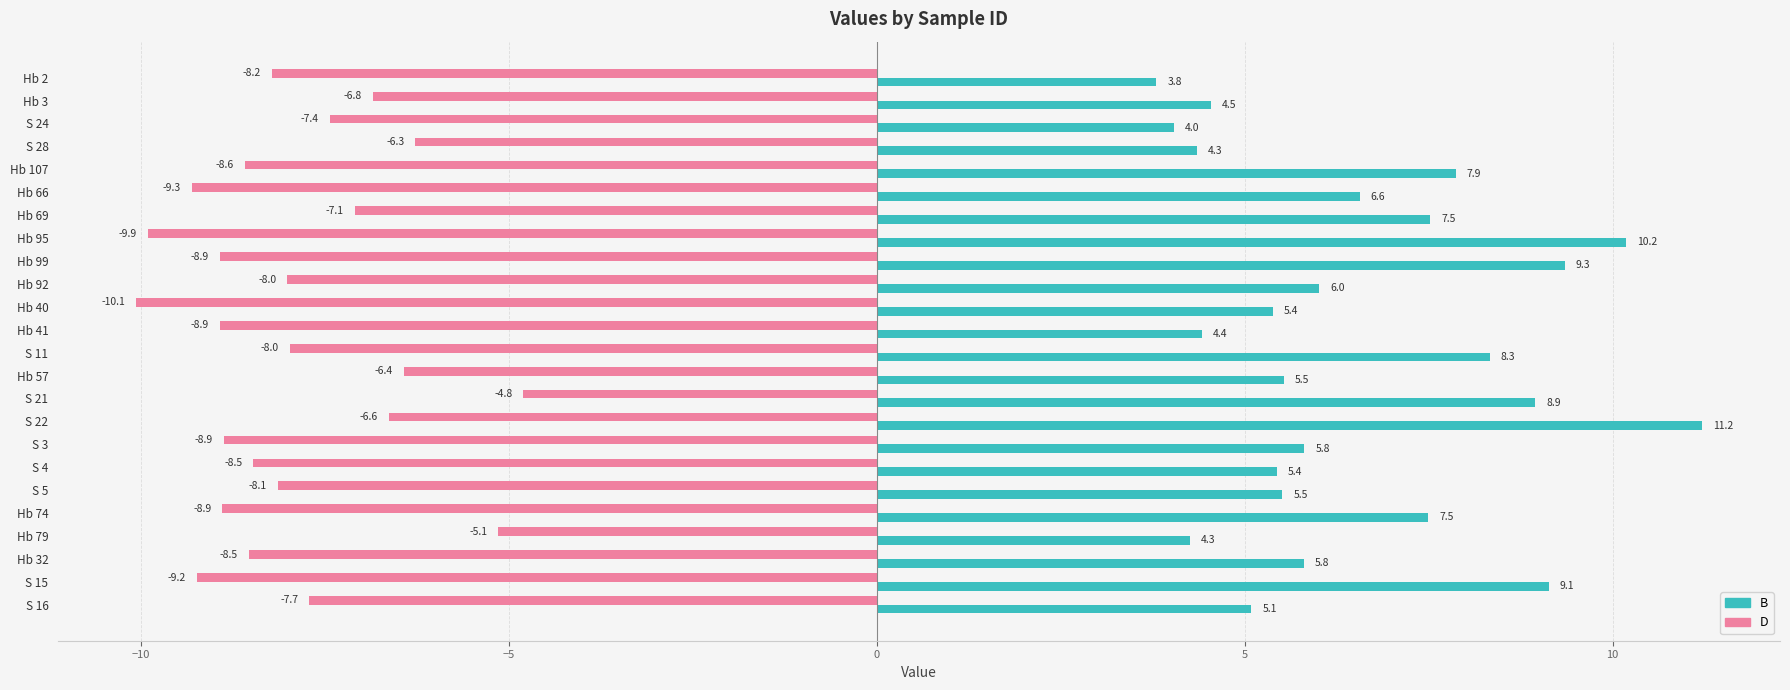

What is the total value across all series at Hb 40?

-4.7